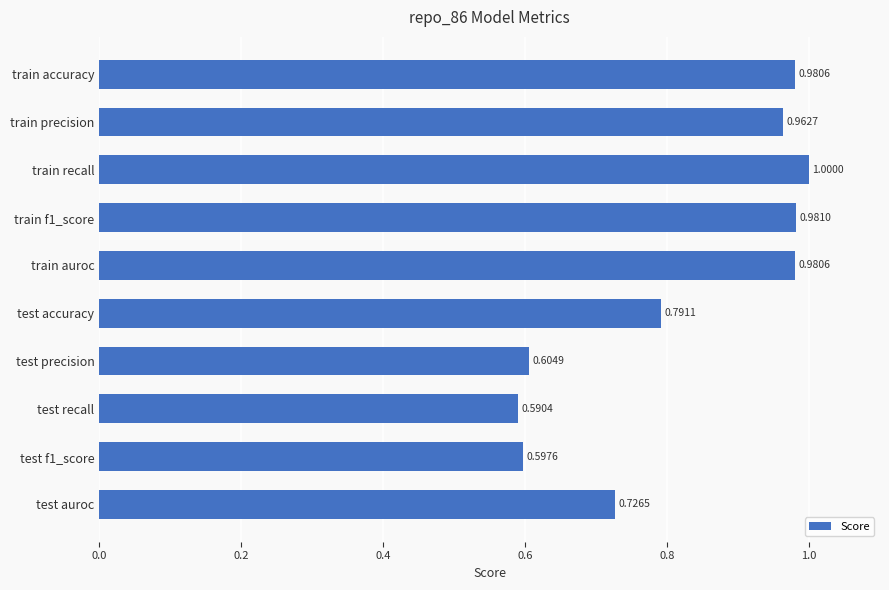

Where is the data nearest to the value 0?

test recall